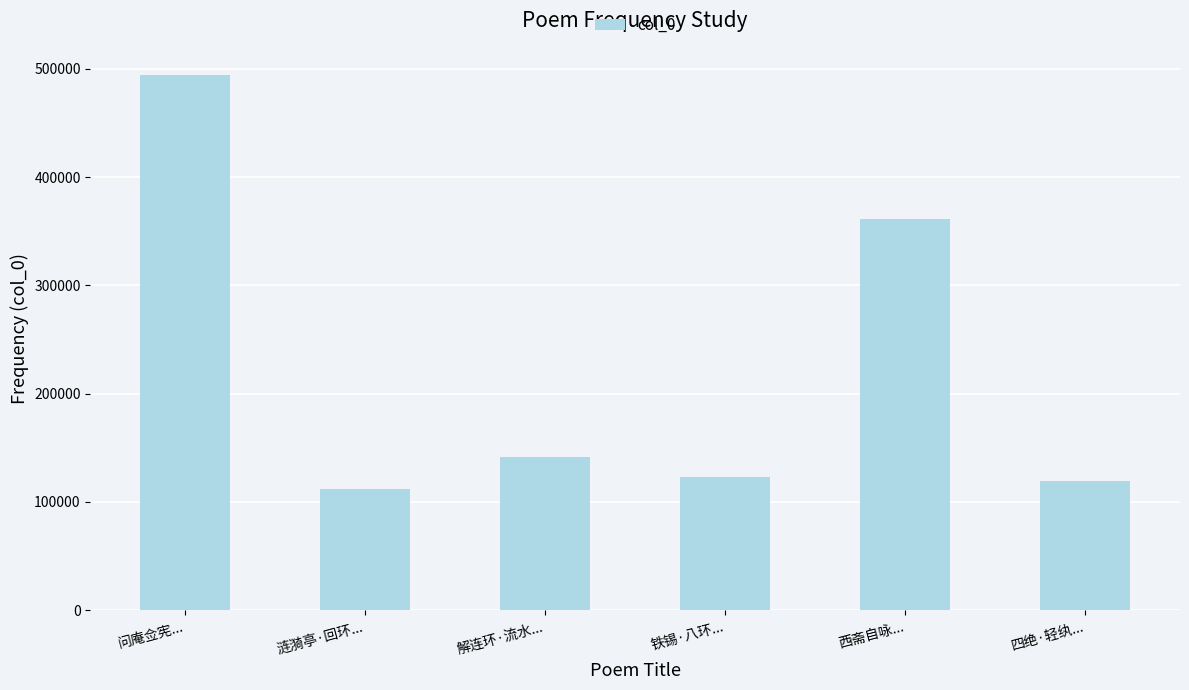

True or false: the data shows 654094 at 问庵佥宪....

False